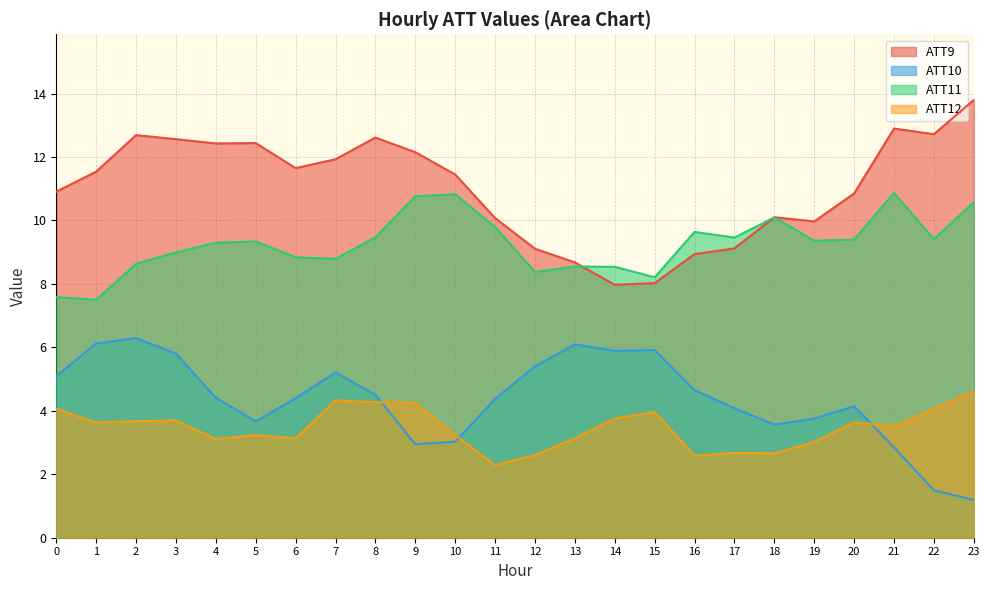

Between 15 and 21, which series saw the biggest shift?

ATT9